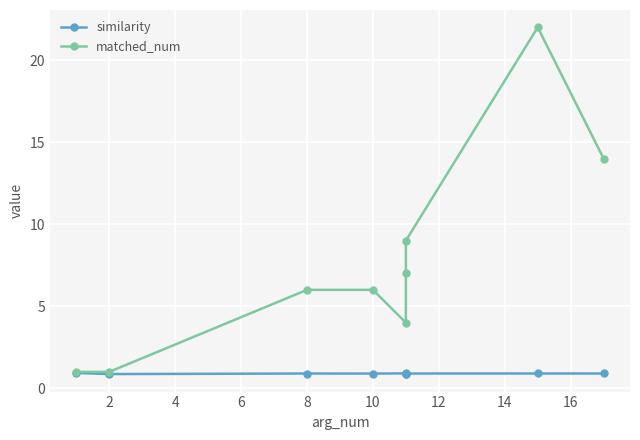

Rank the series at 8 from highest to lowest value.

matched_num, similarity